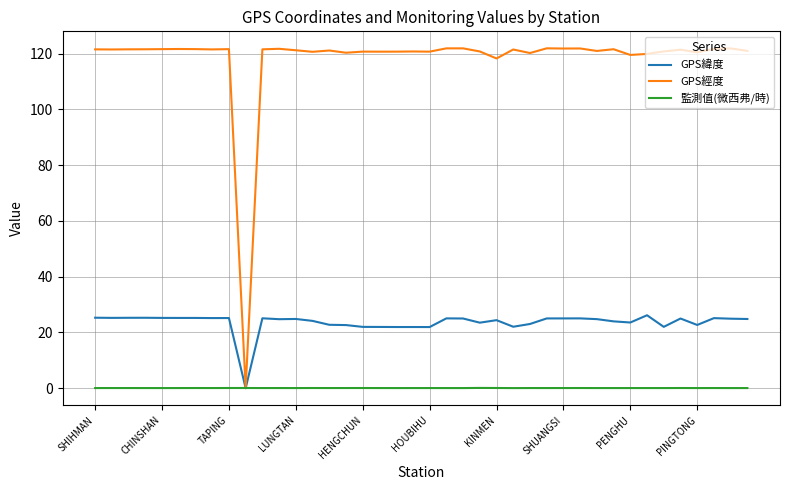

Which series has the largest total across all categories?

GPS經度